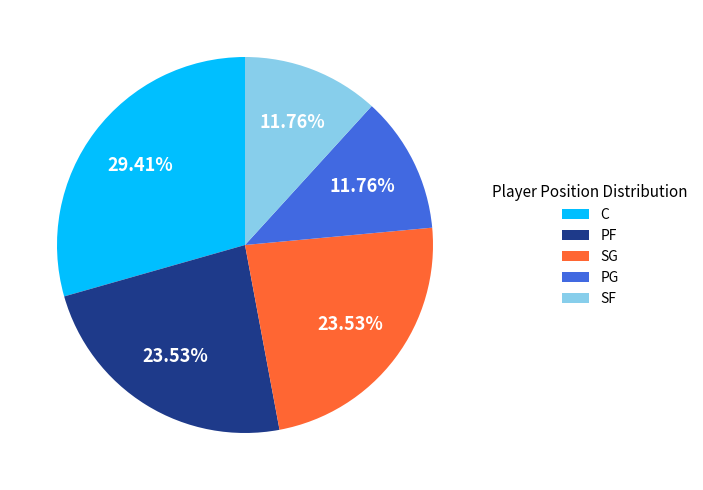

What percentage is the C slice, to the nearest percent?

29%